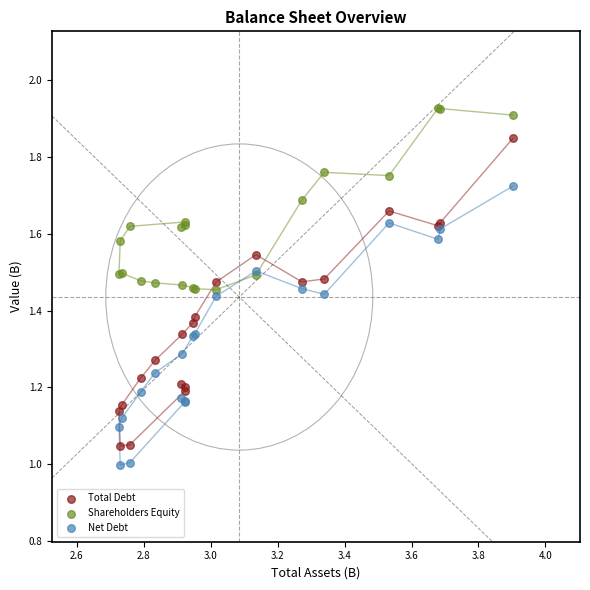

Which series reaches the maximum Y coordinate?

Shareholders Equity